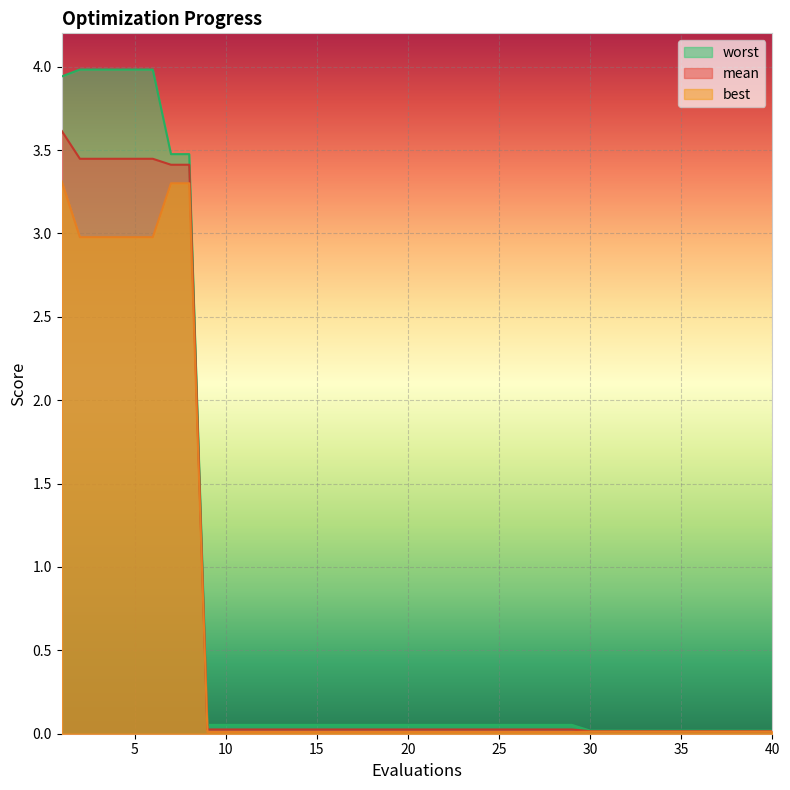

What is the maximum value shown in the chart?

4.0